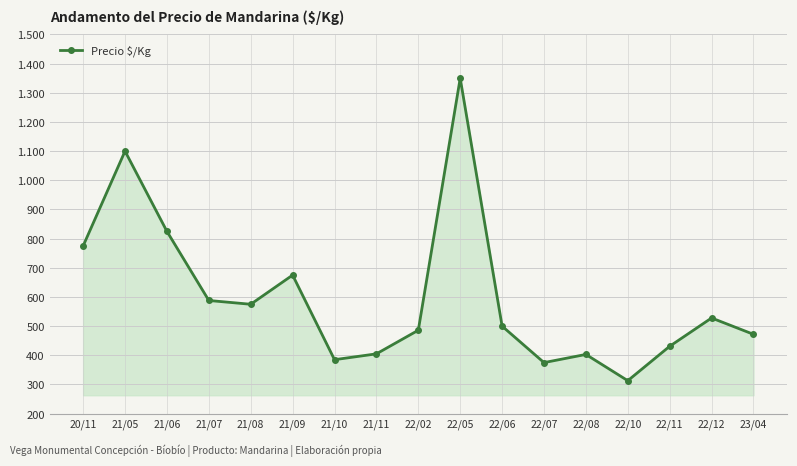

What is the average value?

599